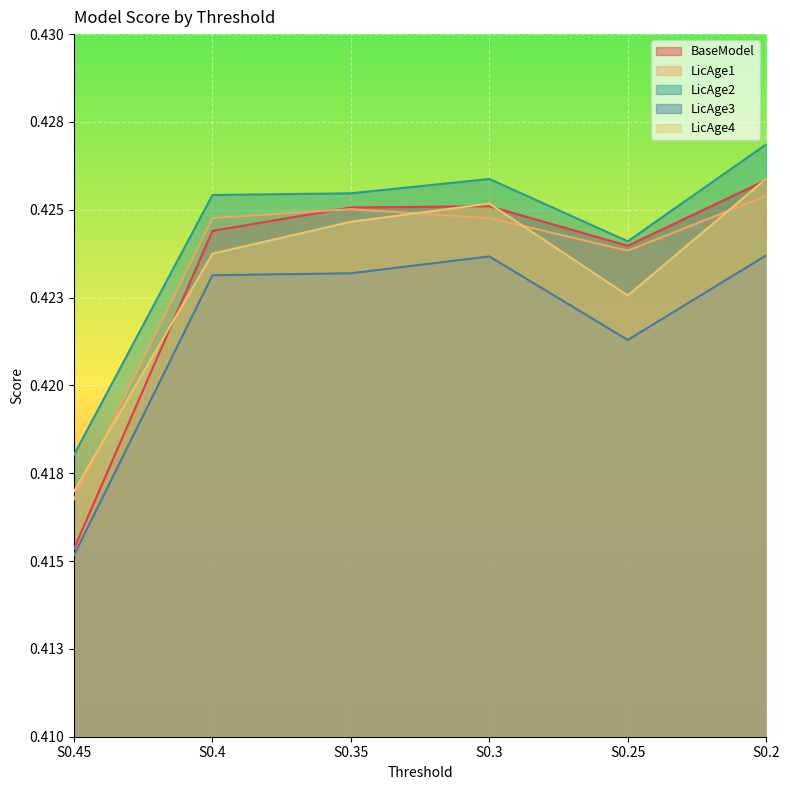

Is the value of LicAge4 at S0.3 greater than the value of LicAge3 at S0.25?

Yes